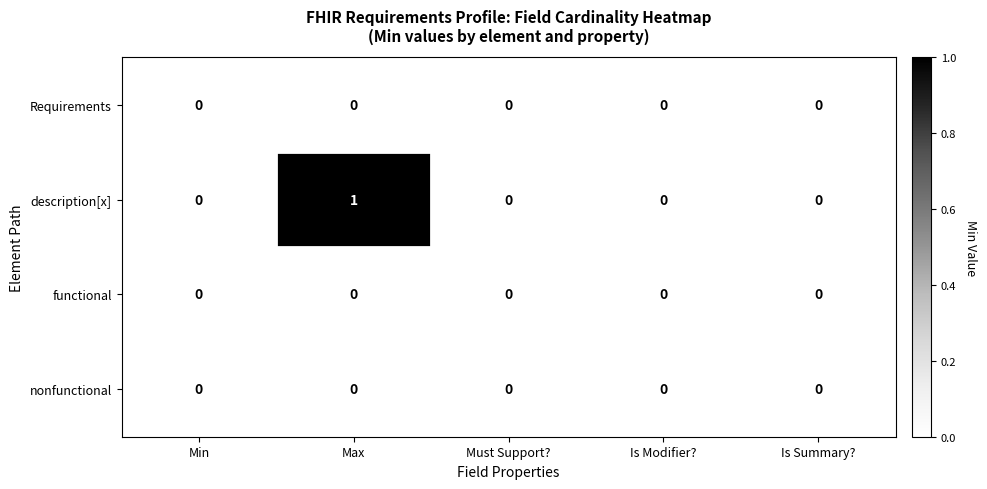

Which series has the widest spread of values?

description[x]